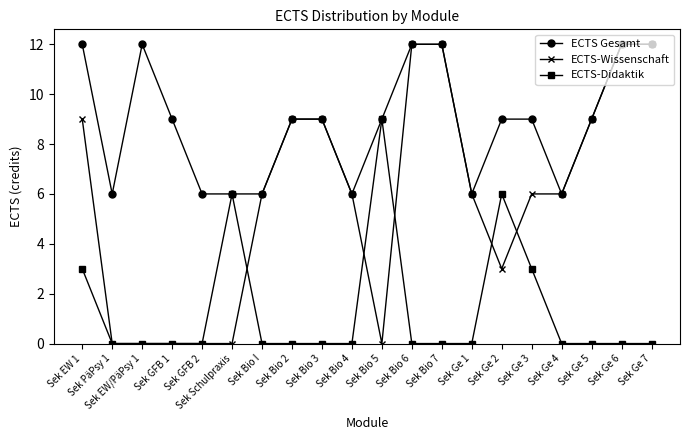

True or false: ECTS Gesamt has more than 0 points higher than both neighbors.

True